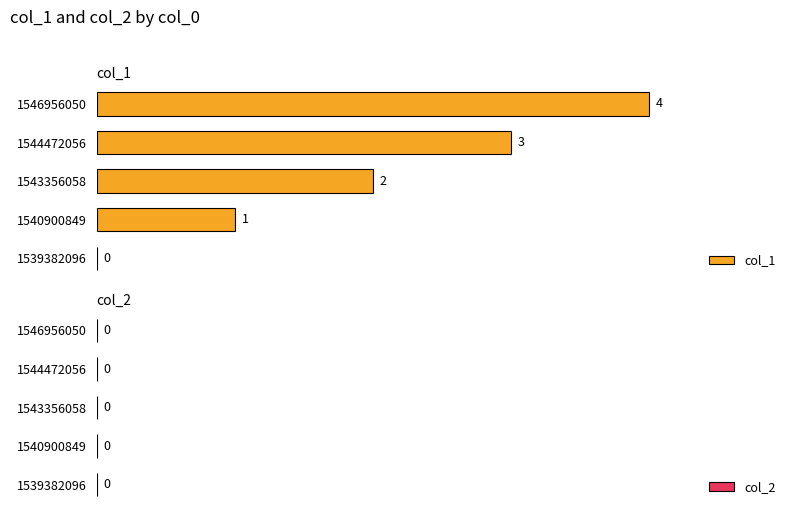

Are the bars grouped side by side (vs. stacked)?

No